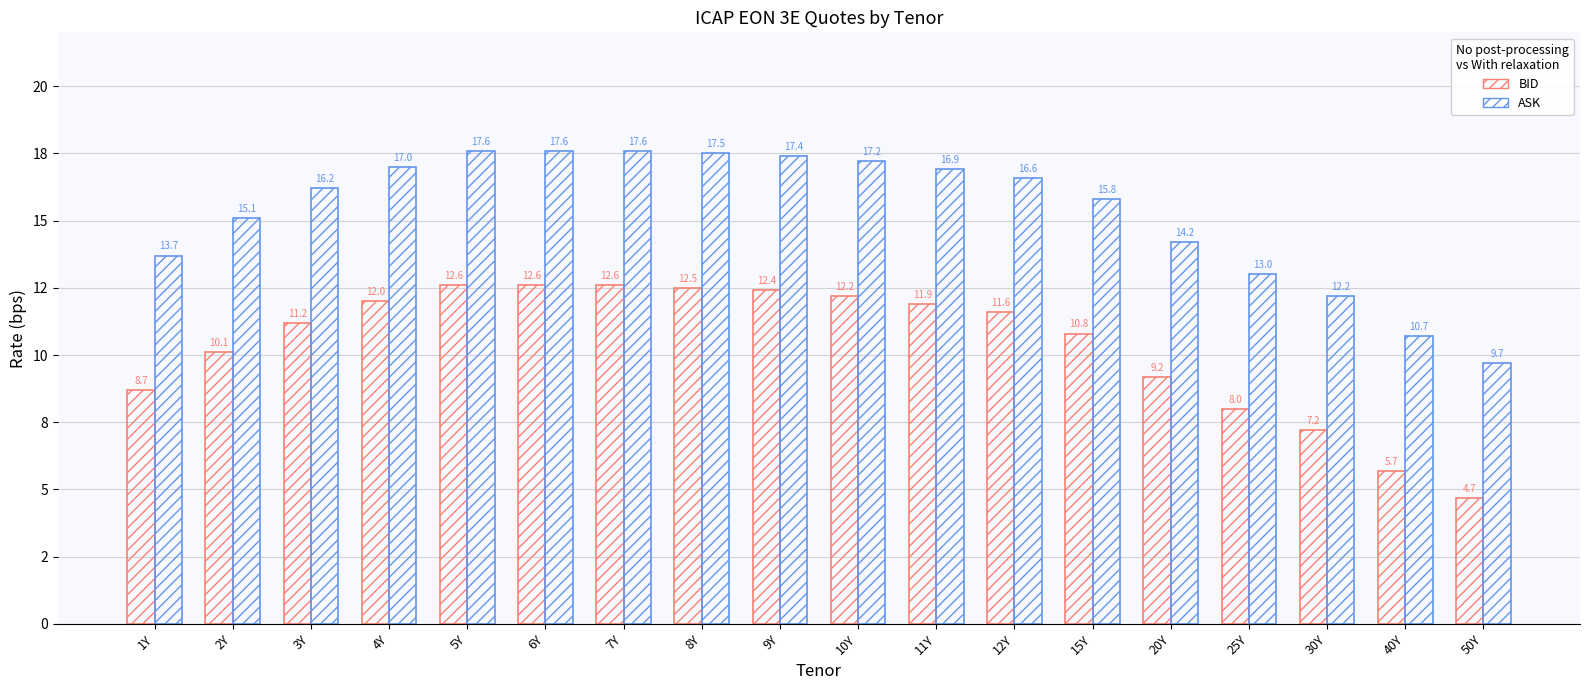

What is the approximate value of BID at 2Y?

10.1